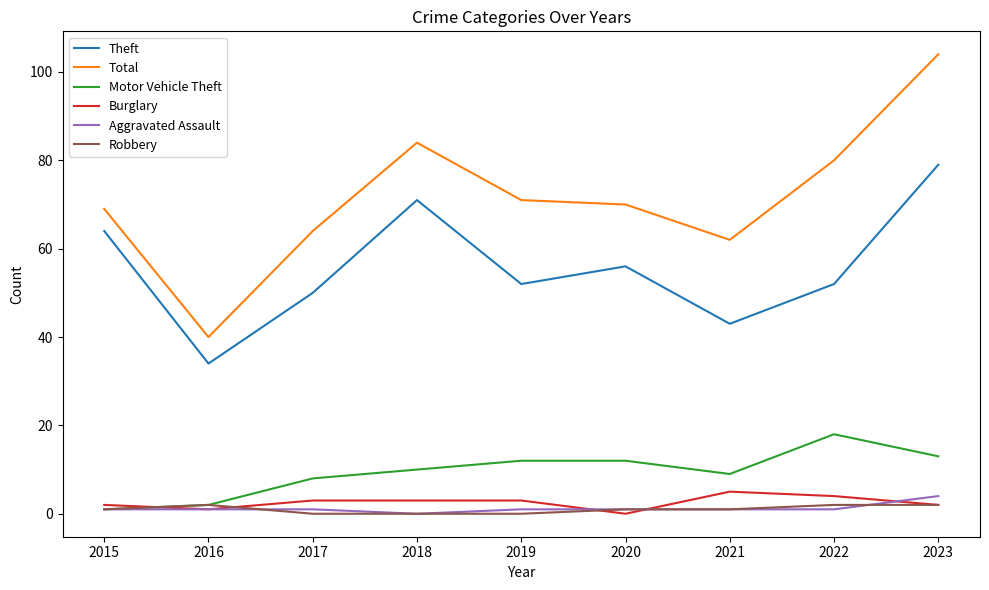

Which category has the highest value across all series?

2023